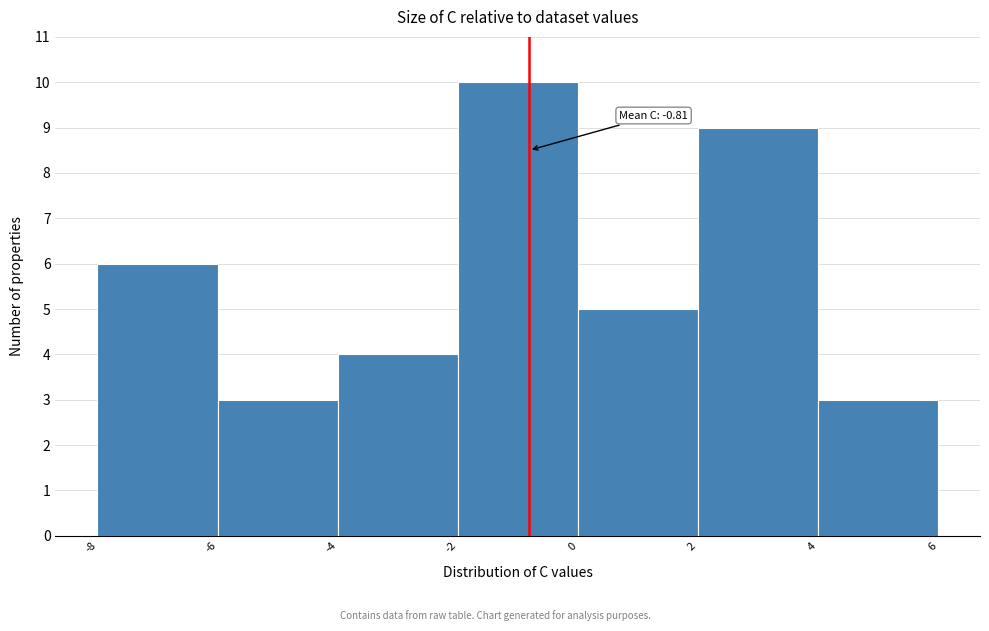

Which range on the x-axis has the tallest bar?

-2 to 0